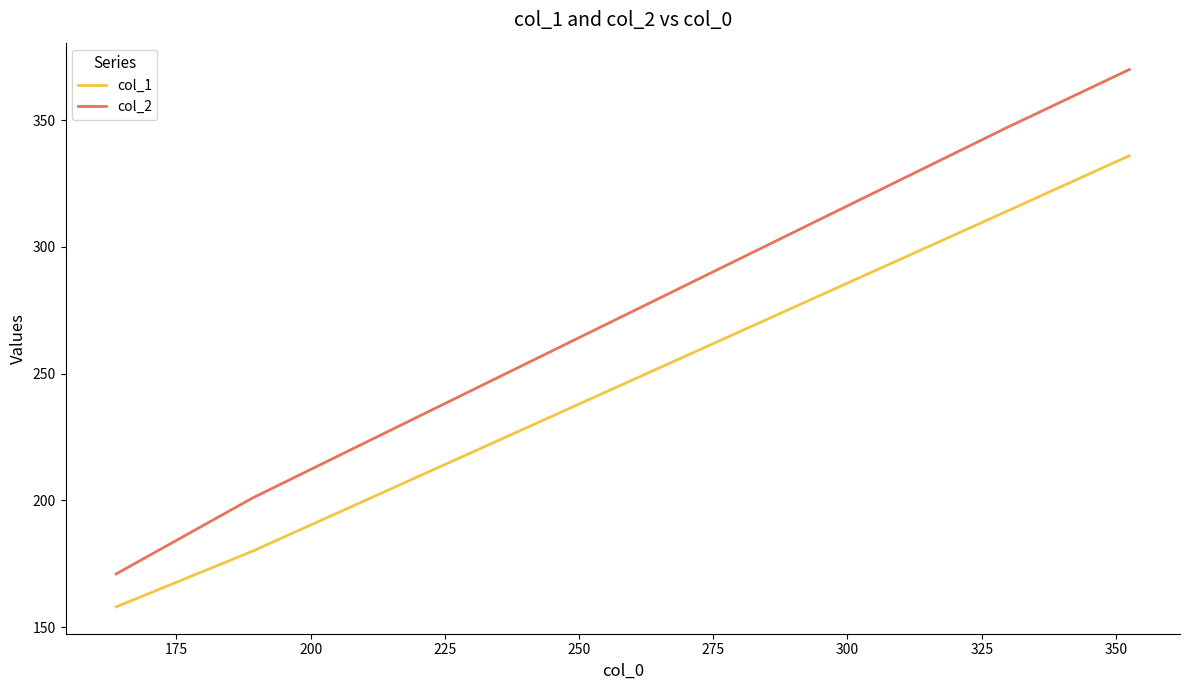

Count the col_2 values in the range 201 to 370.

3